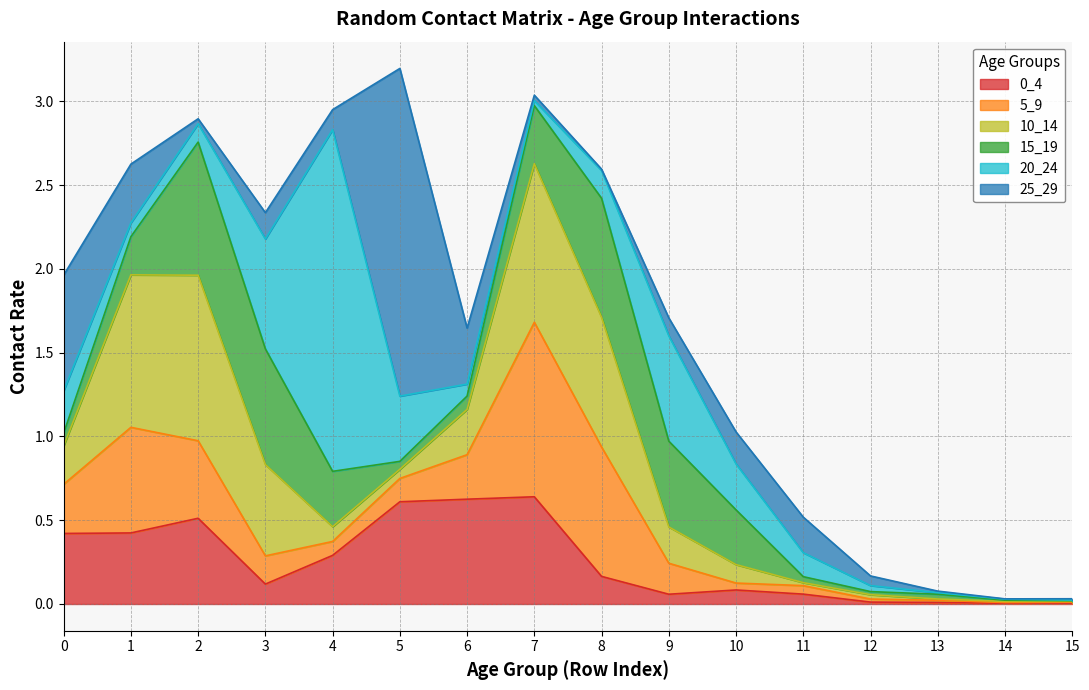

Rank the series at 11 from lowest to highest value.

10_14, 15_19, 5_9, 0_4, 20_24, 25_29